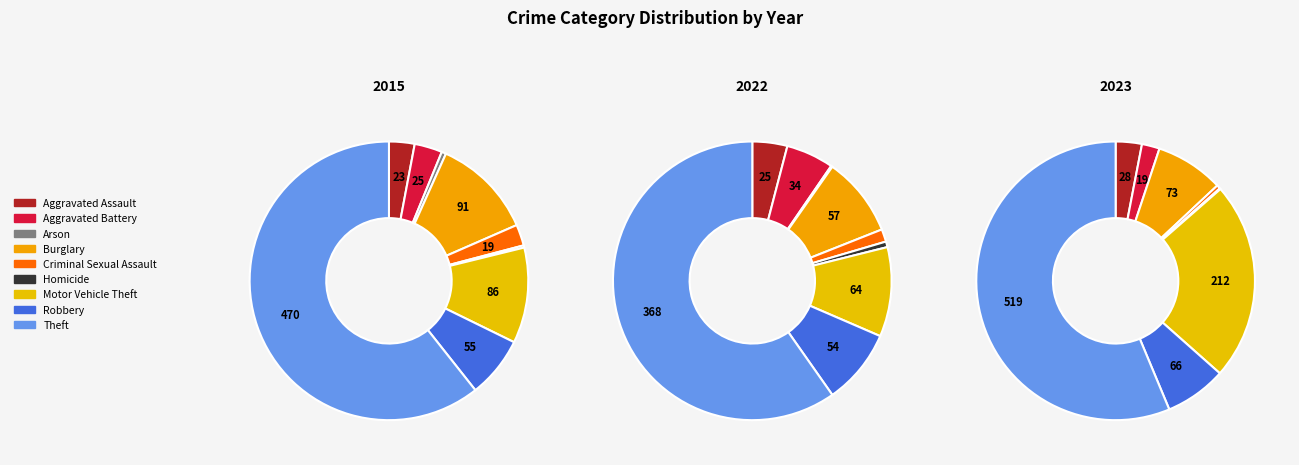

Is it true that Homicide is 15% of the pie?

False